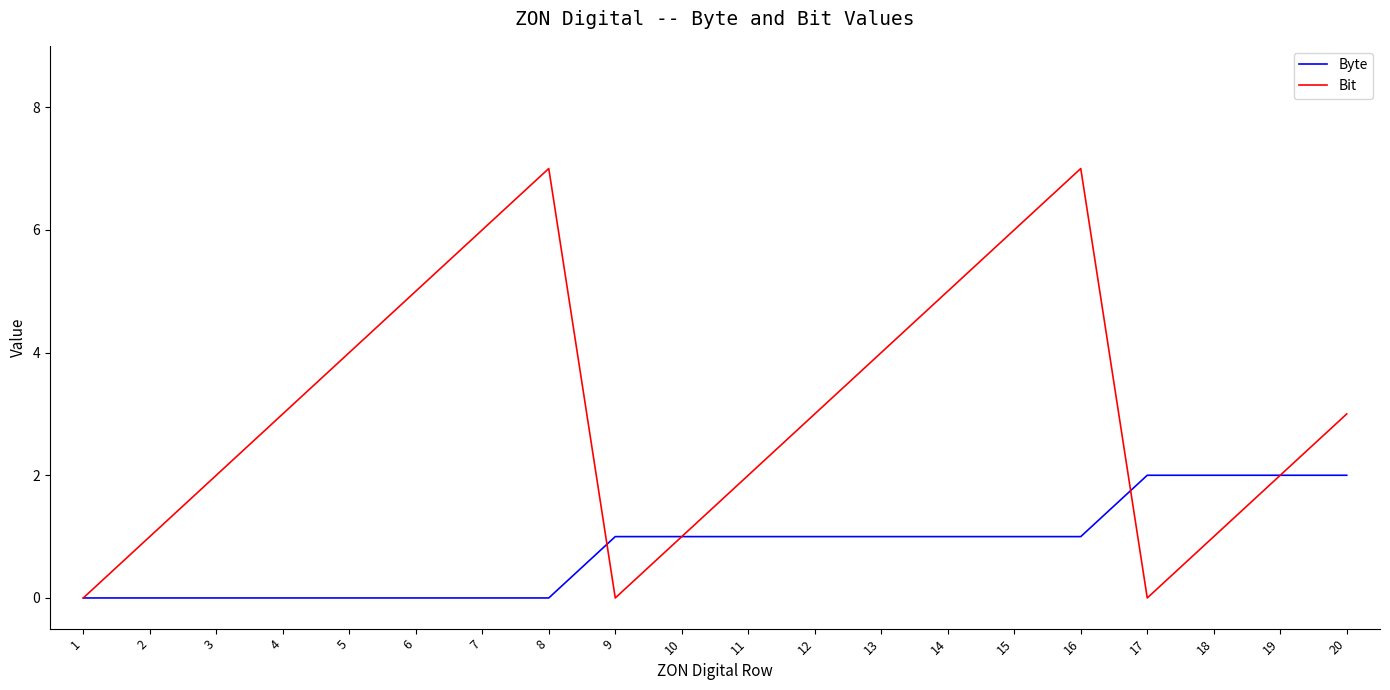

Between 8 and 11, which series saw the biggest shift?

Bit